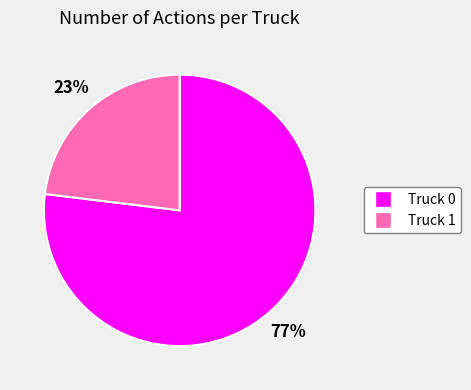

What is the ratio of the value at Truck 1 to the value at Truck 0?

0.3